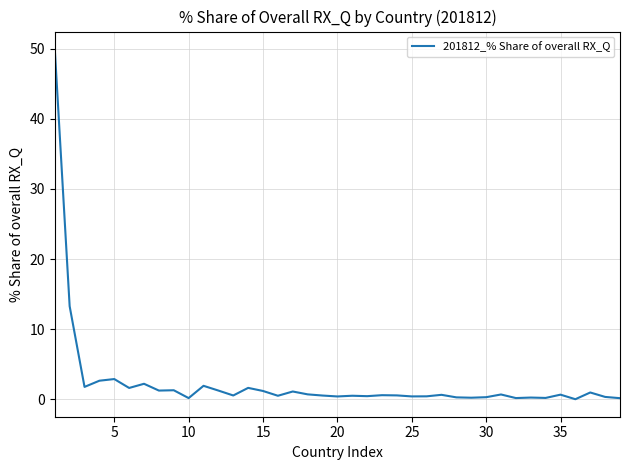

The chart shows a value of 0.9 at 5. True or false?

False